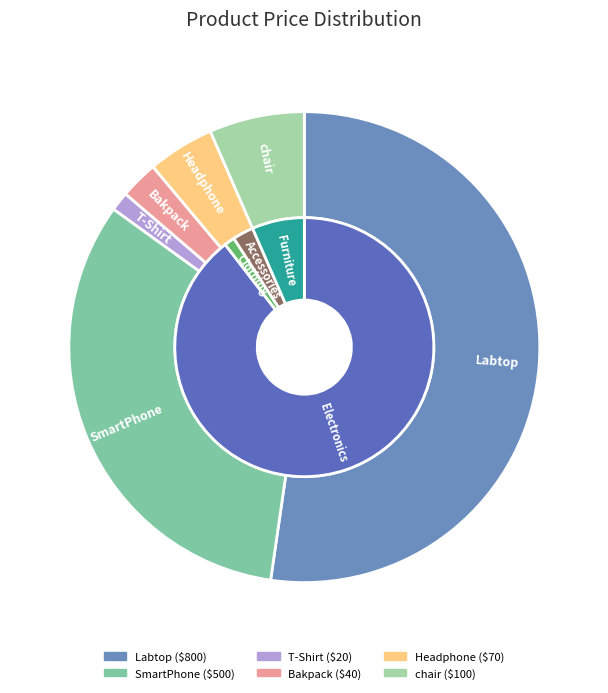

What is the majority slice?

Labtop